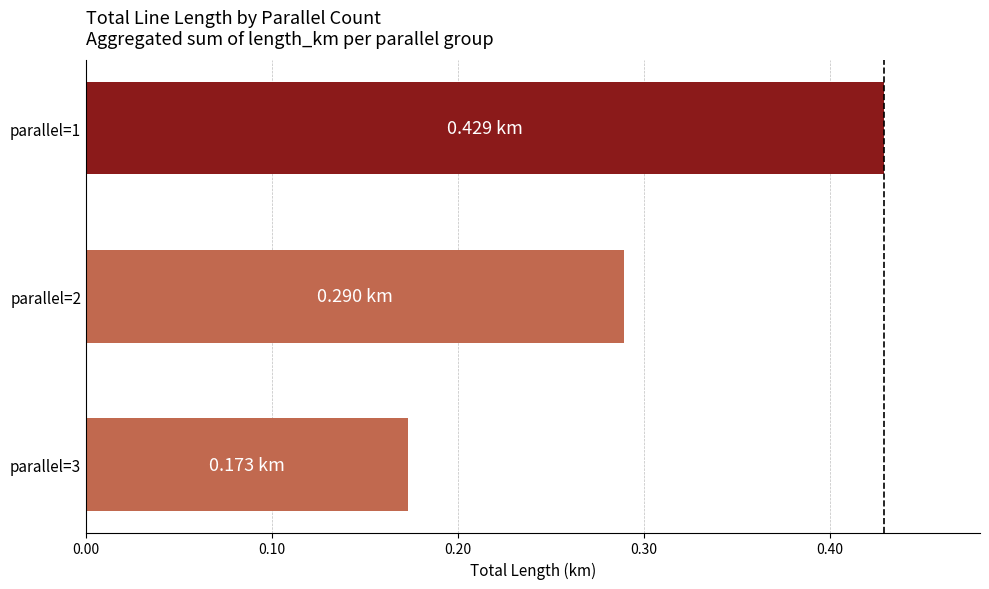

Between parallel=1 and parallel=2, which is larger?

parallel=1